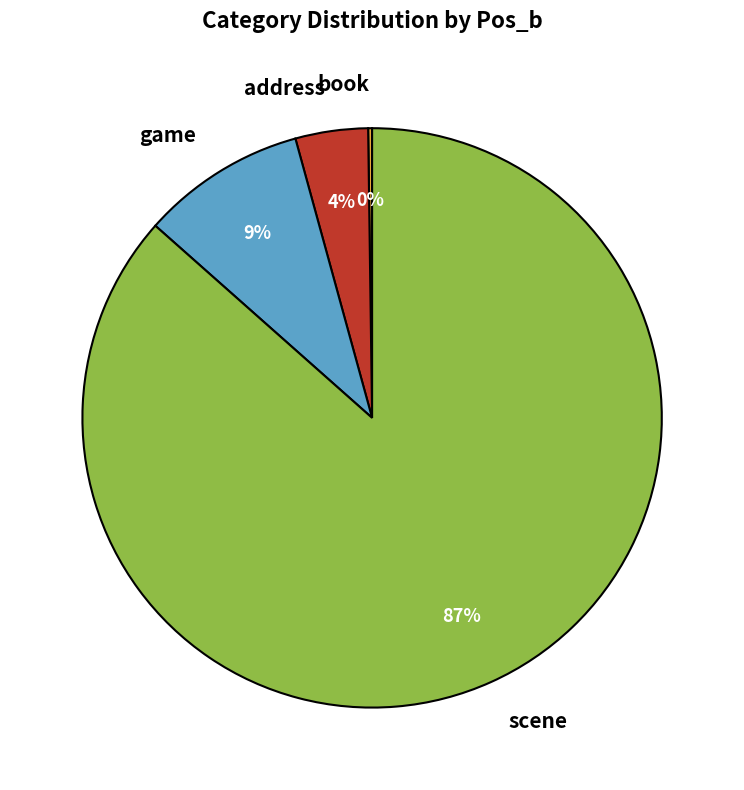

Between address and scene, which is larger?

scene